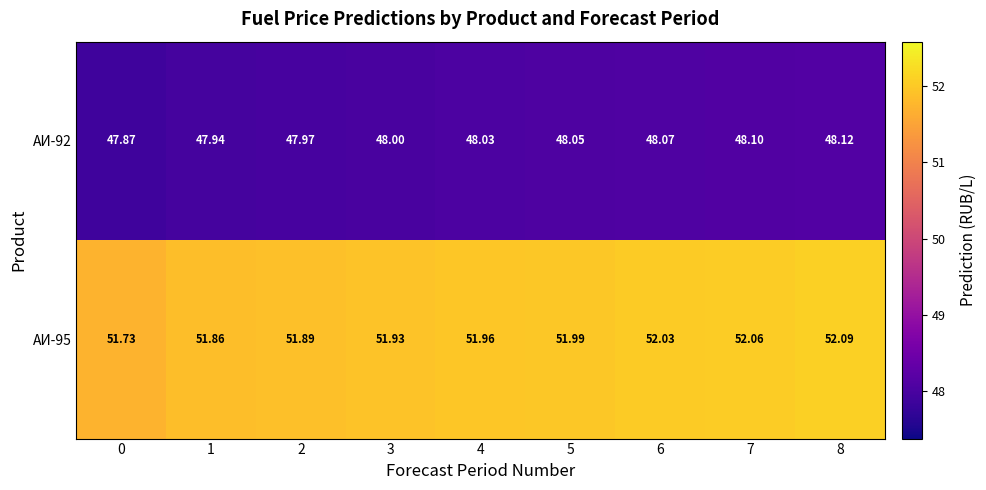

Is the value of АИ-95 at 6 greater than the value of АИ-92 at 4?

Yes